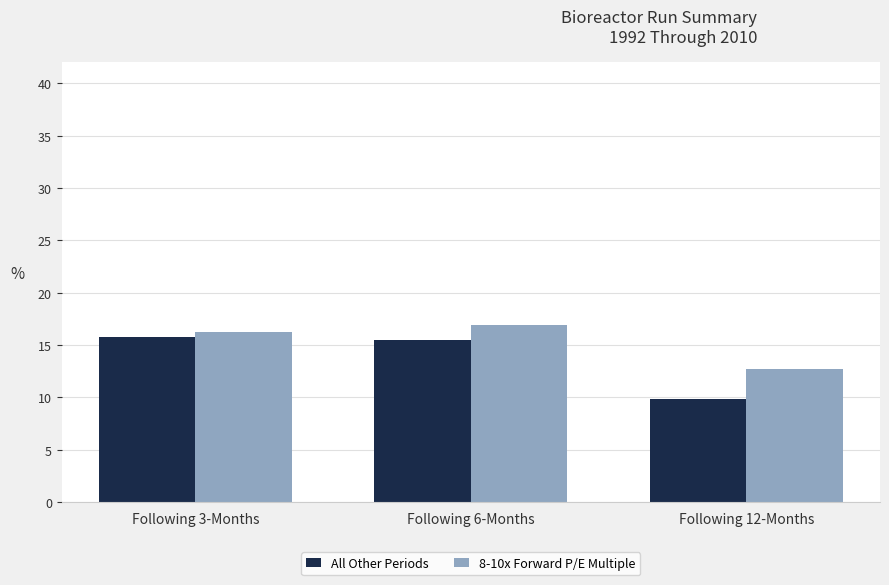

What is the sum of all All Other Periods values?

41.1